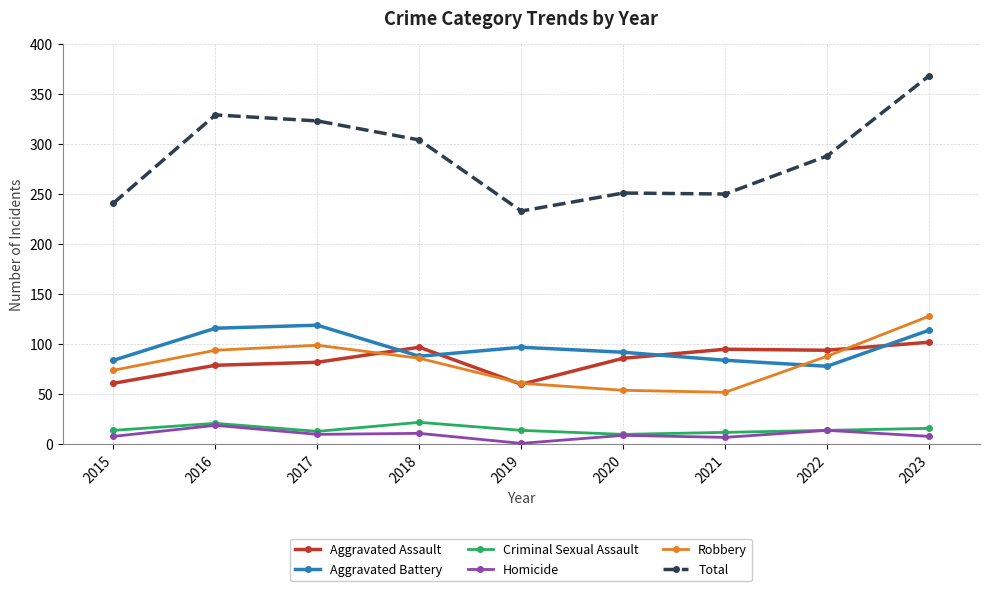

At which category is the sum across all series the highest?

2023